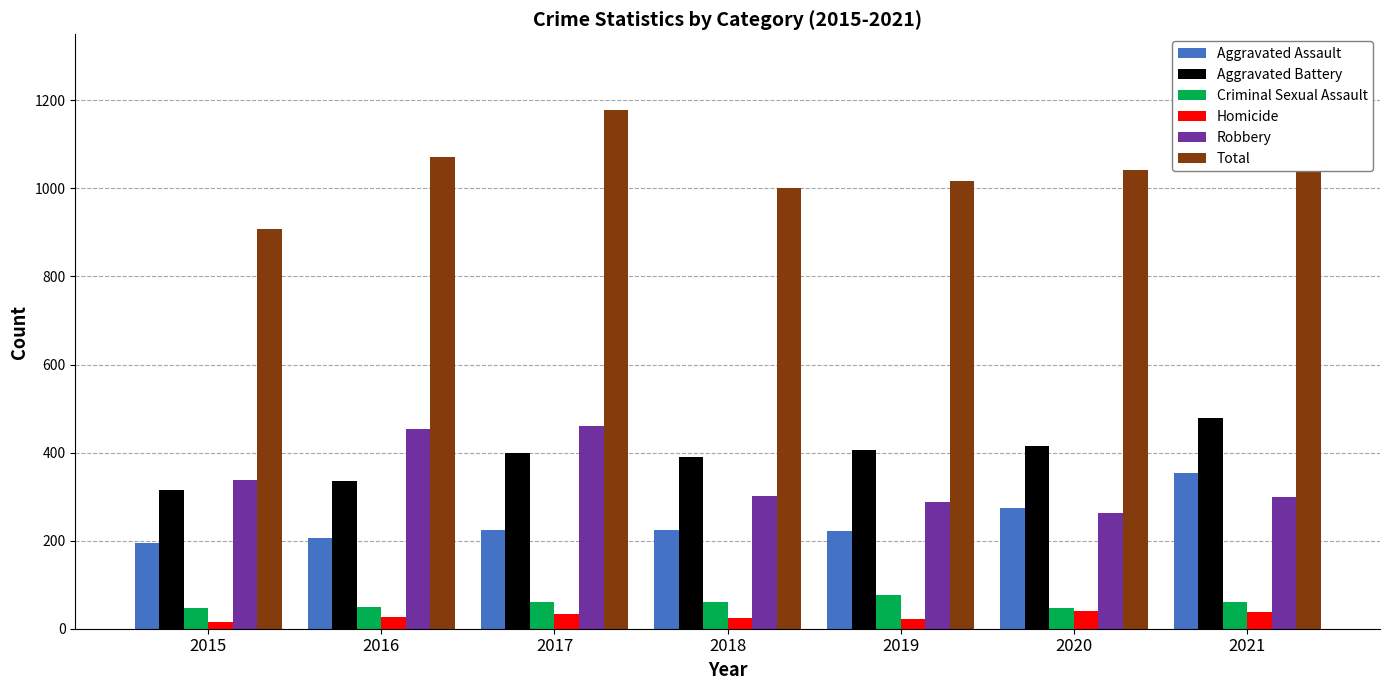

At 2017, list the series in order from smallest to largest.

Homicide, Criminal Sexual Assault, Aggravated Assault, Aggravated Battery, Robbery, Total